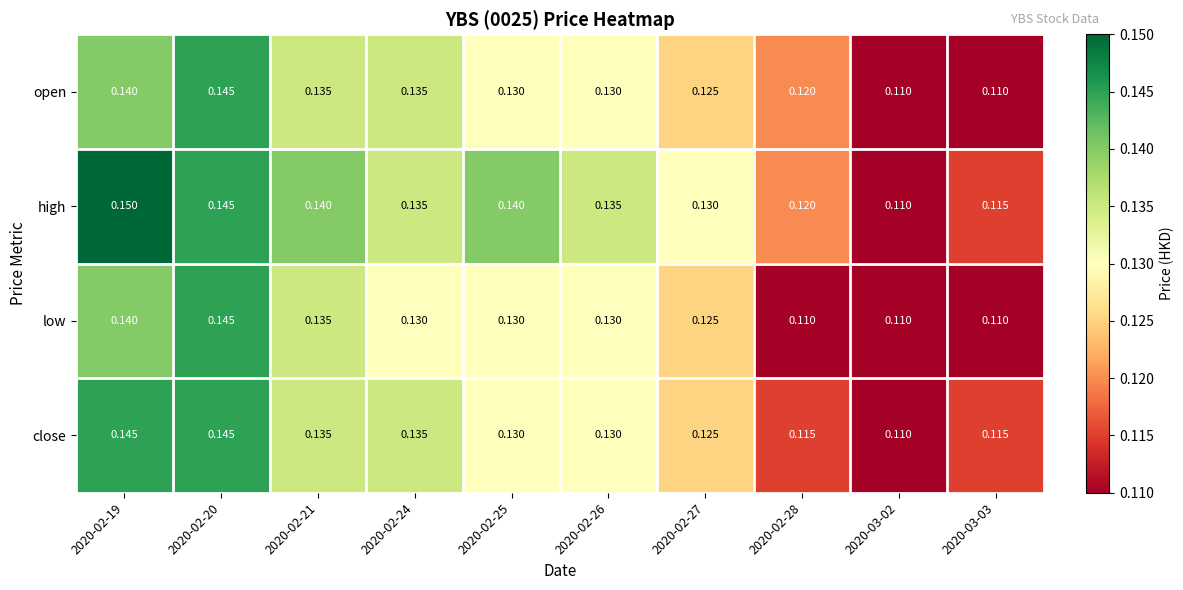

Is the value of open at 2020-02-27 greater than the value of close at 2020-02-24?

No